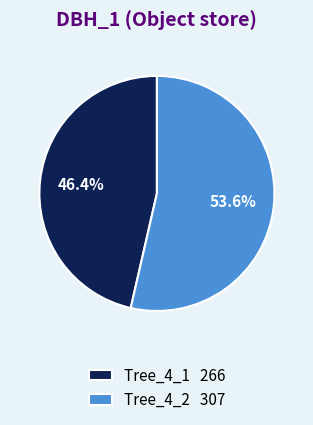

What is the ratio of the value at Tree_4_1 266 to the value at Tree_4_2 307?

0.9